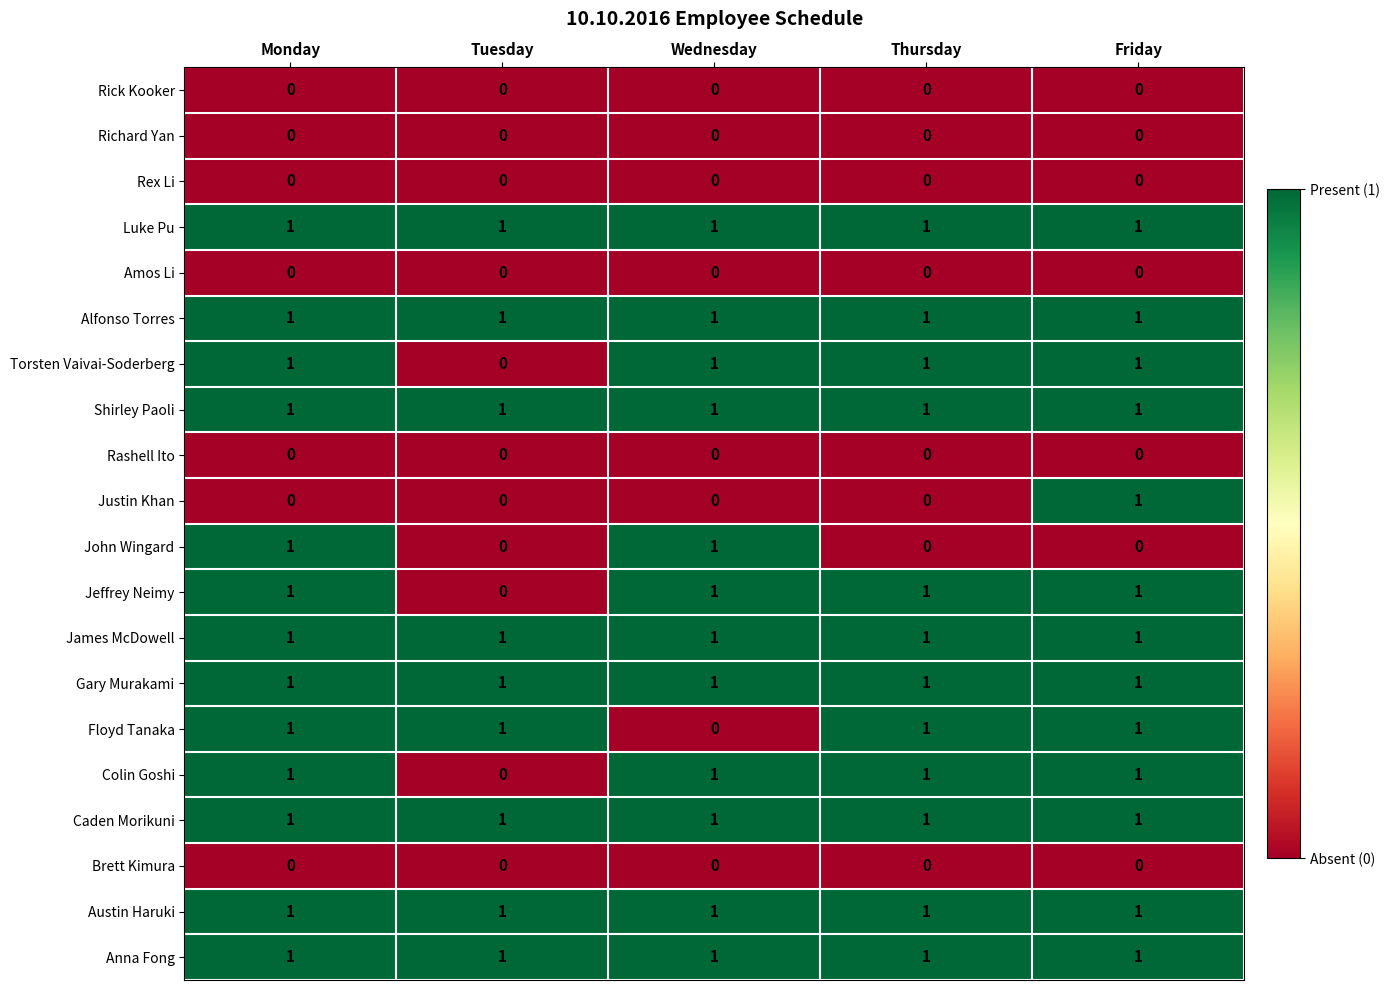

At how many categories does at least one series exceed 0?

5